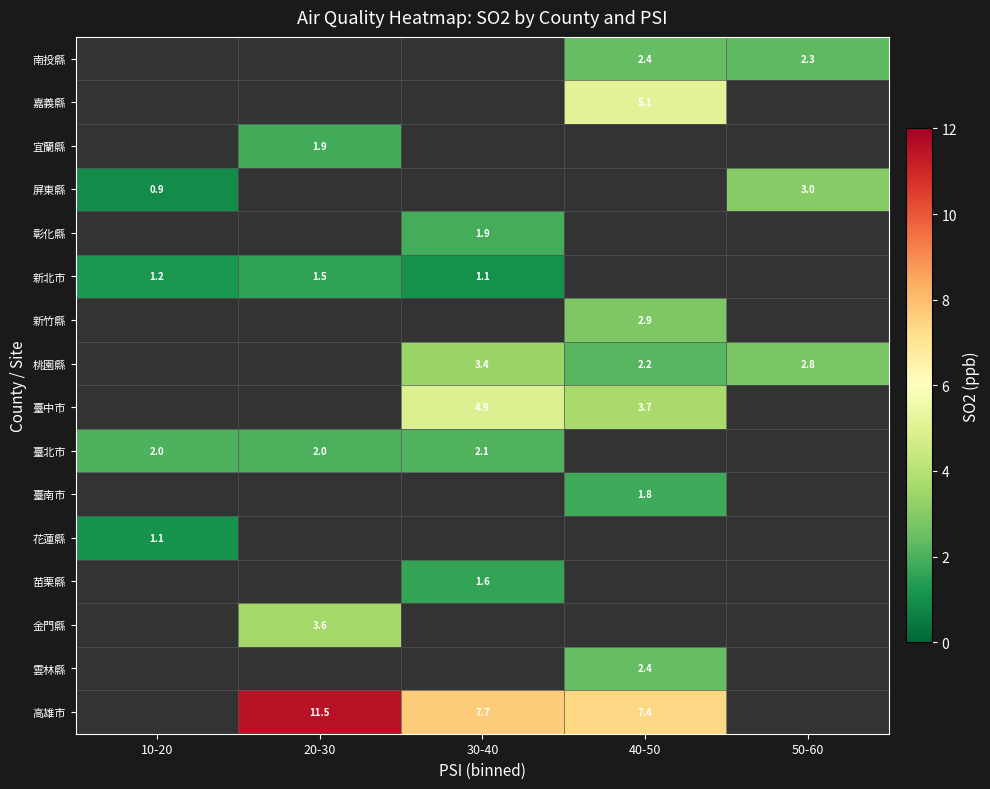

Which label corresponds to the smallest value in the chart?

10-20